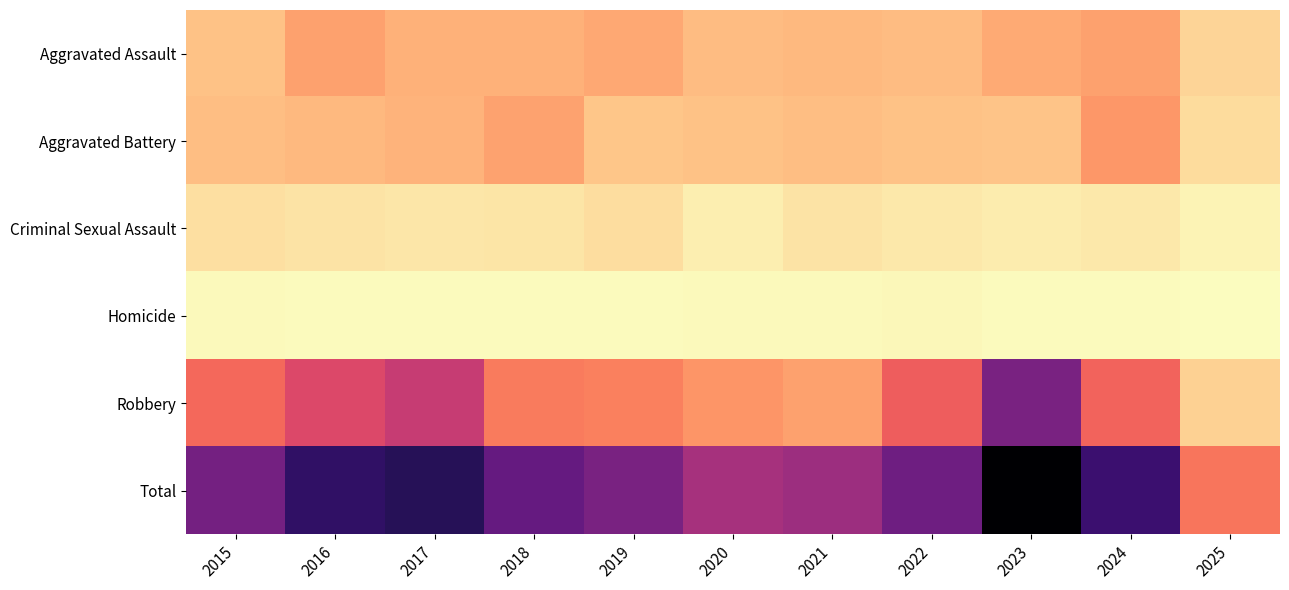

Reading right to left, extract all data points from this chart.

Aggravated Assault: 2025=39	2024=88	2023=79	2022=61	2021=66	2020=62	2019=80	2018=72	2017=72	2016=88	2015=56
Aggravated Battery: 2025=32	2024=96	2023=55	2022=56	2021=60	2020=57	2019=53	2018=86	2017=71	2016=66	2015=60
Criminal Sexual Assault: 2025=11	2024=20	2023=18	2022=21	2021=26	2020=16	2019=31	2018=24	2017=22	2016=26	2015=29
Homicide: 2025=1	2024=3	2023=3	2022=7	2021=6	2020=5	2019=4	2018=4	2017=4	2016=4	2015=5
Robbery: 2025=43	2024=144	2023=284	2022=151	2021=88	2020=97	2019=116	2018=121	2017=202	2016=178	2015=139
Total: 2025=126	2024=351	2023=439	2022=296	2021=246	2020=237	2019=284	2018=307	2017=371	2016=362	2015=289